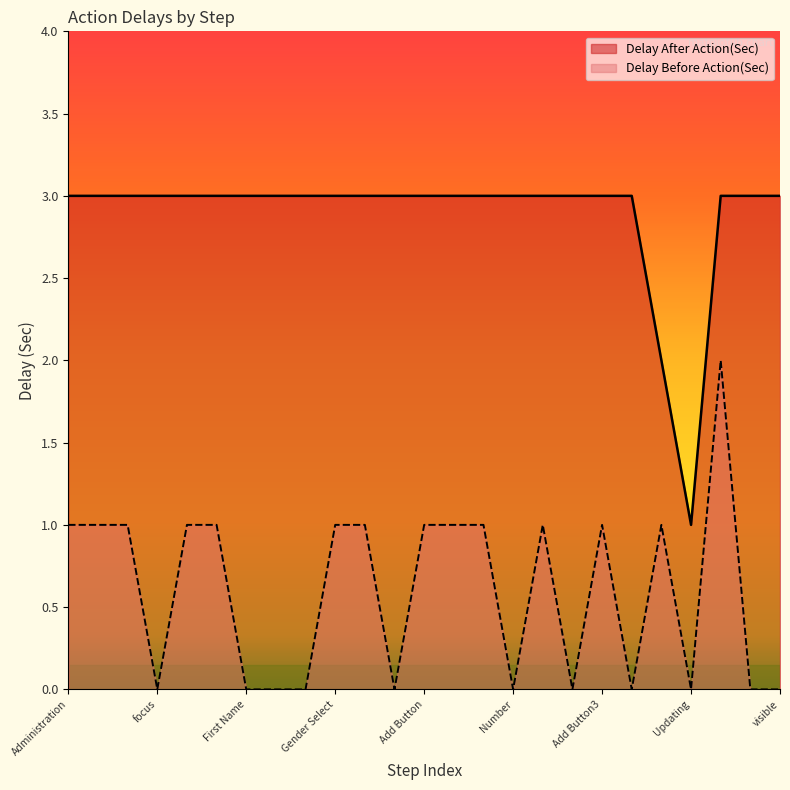

What is the difference between the highest and lowest values at Number?

3